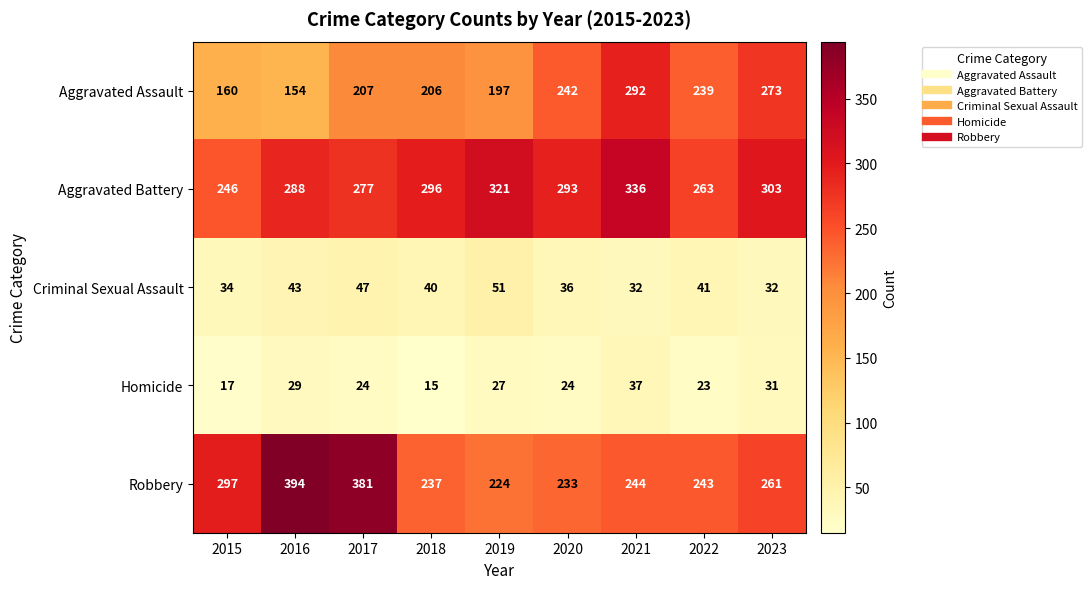

At which category does the chart reach its minimum across all series?

2018